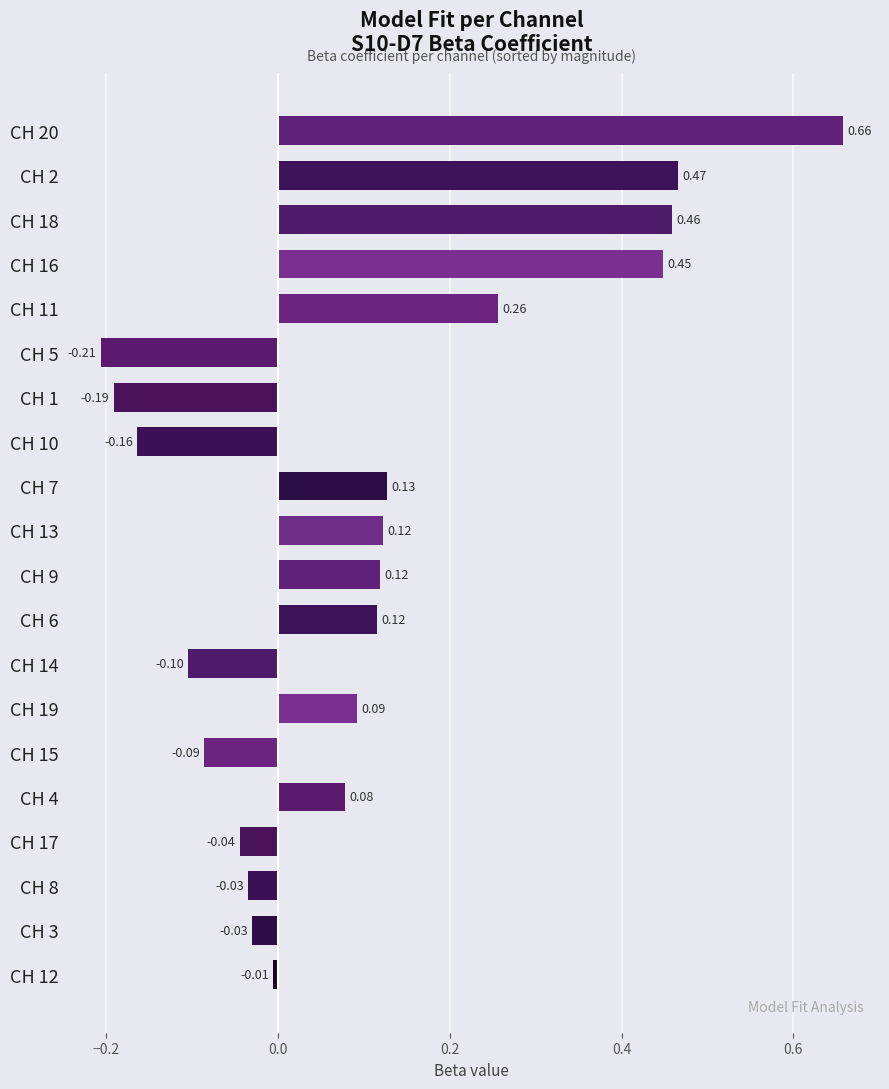

What is the difference between the maximum and minimum values?

0.9